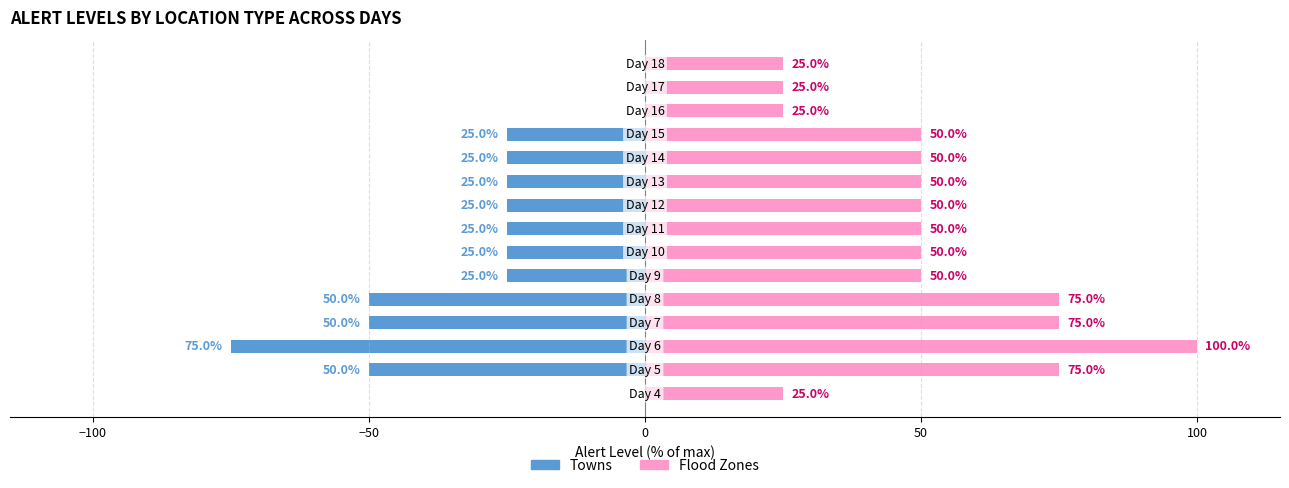

What is the average value of the Towns (Alert Level) series?

-27